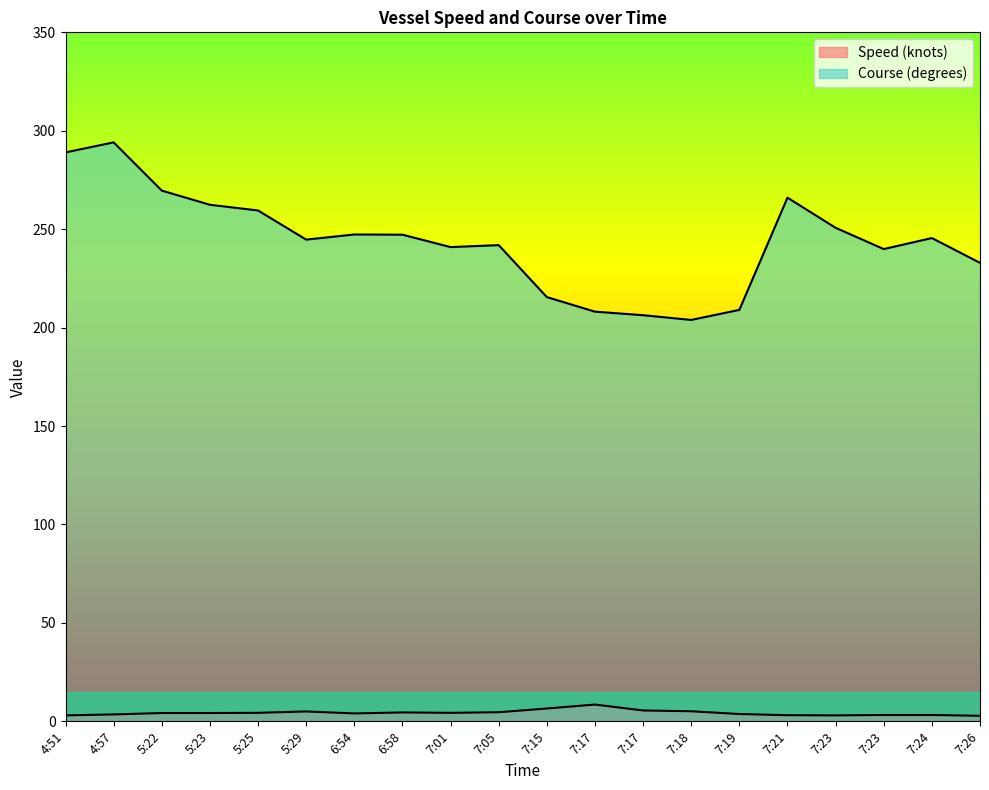

List the labels in order of Course (degrees) value, largest first.

4:57, 4:51, 5:22, 7:21, 5:23, 5:25, 7:23, 6:54, 6:58, 7:24, 5:29, 7:05, 7:01, 7:23, 7:26, 7:15, 7:19, 7:17, 7:17, 7:18